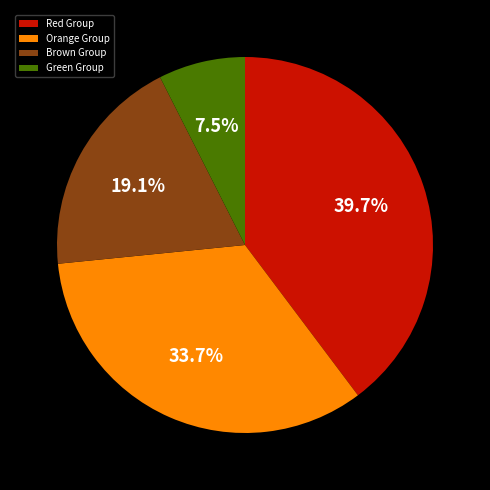

What is the largest slice in the pie chart?

Red Group